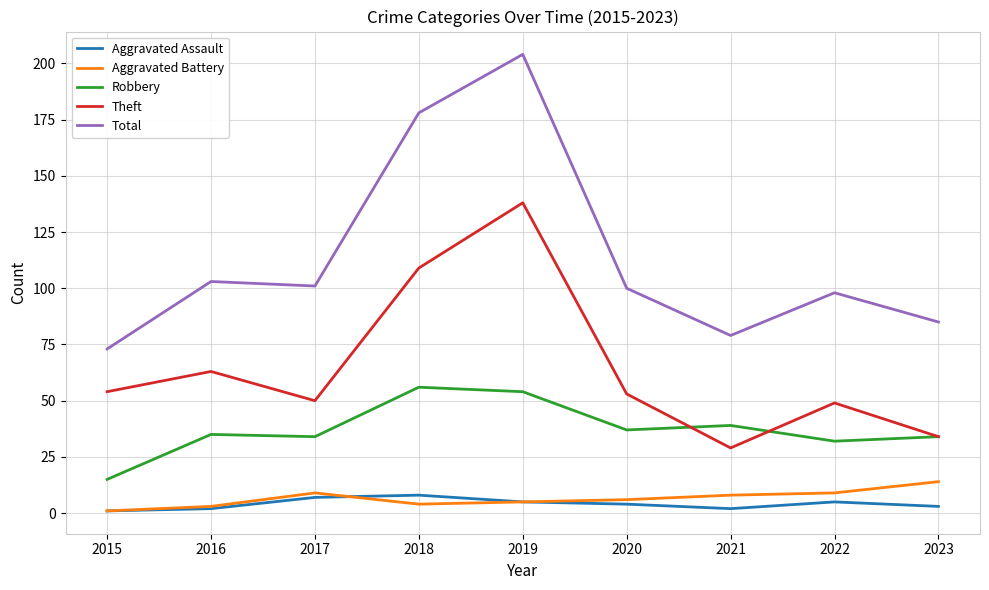

What is the total value across all series at 2019?

406